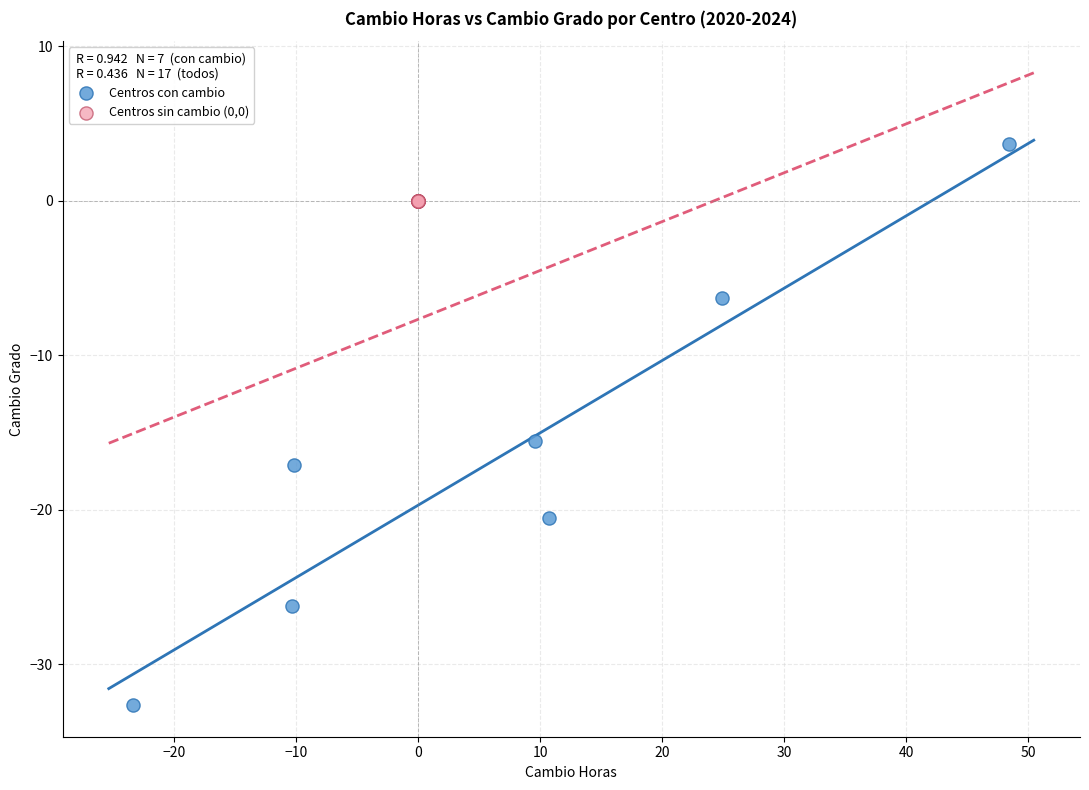

Which series reaches the minimum Y coordinate?

Centros con cambio